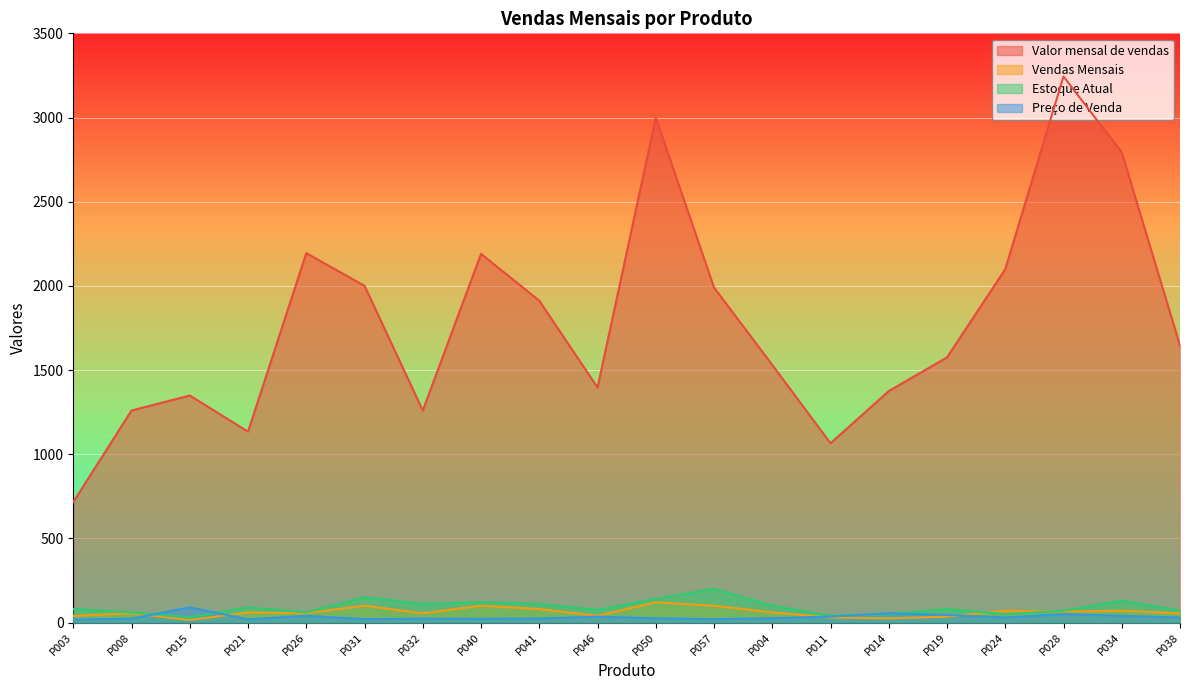

What is the maximum value shown in the chart?

3243.5